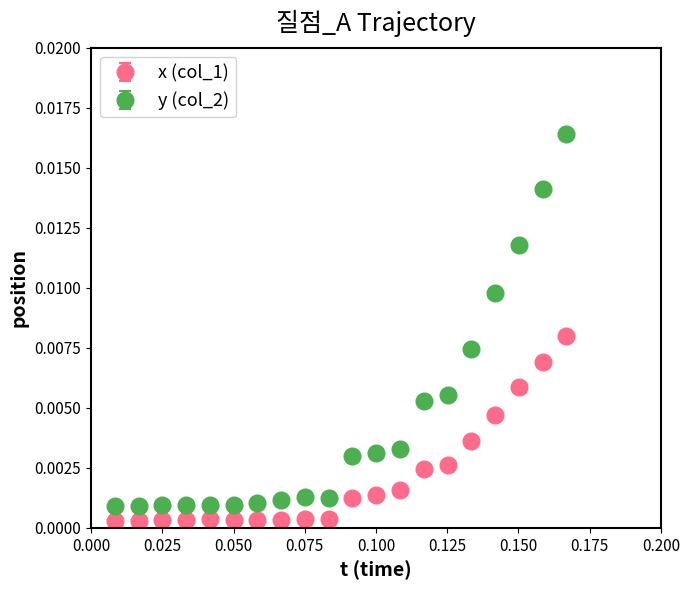

Which series has the largest total across all categories?

y (col_2)